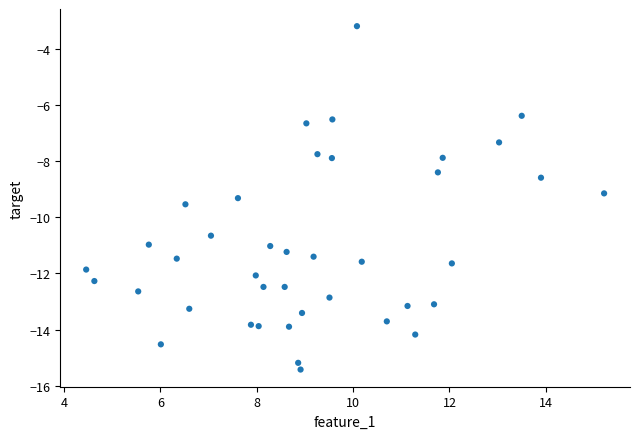

What Y value in the scatter plot is closest to -9?

-9.1